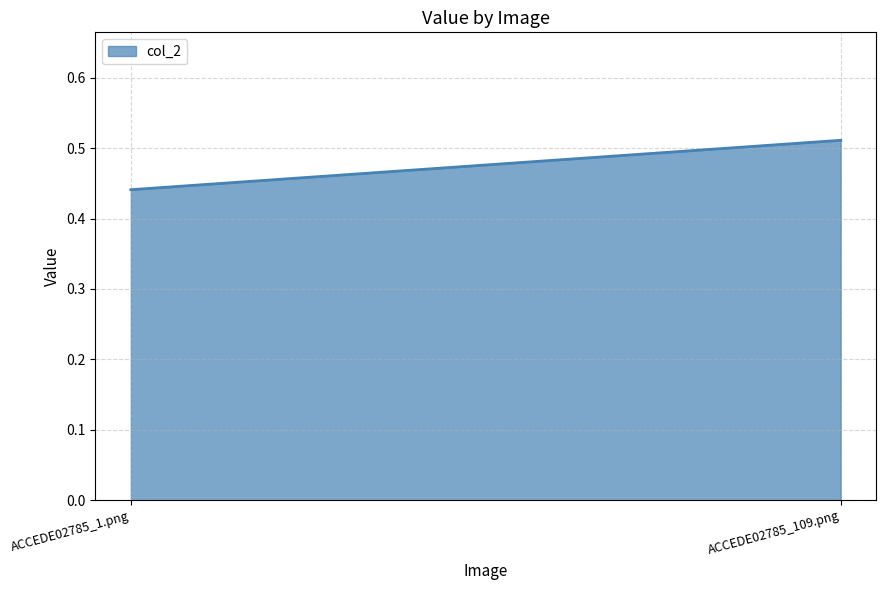

What is the greatest value displayed?

0.5